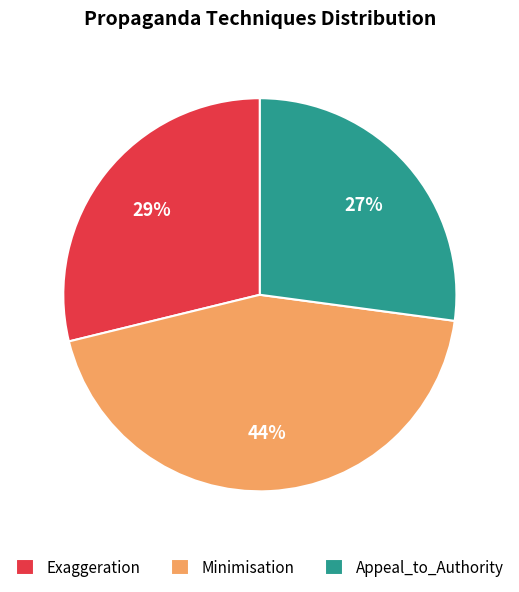

To the nearest percent, what percentage of the pie is Appeal_to_Authority?

27%